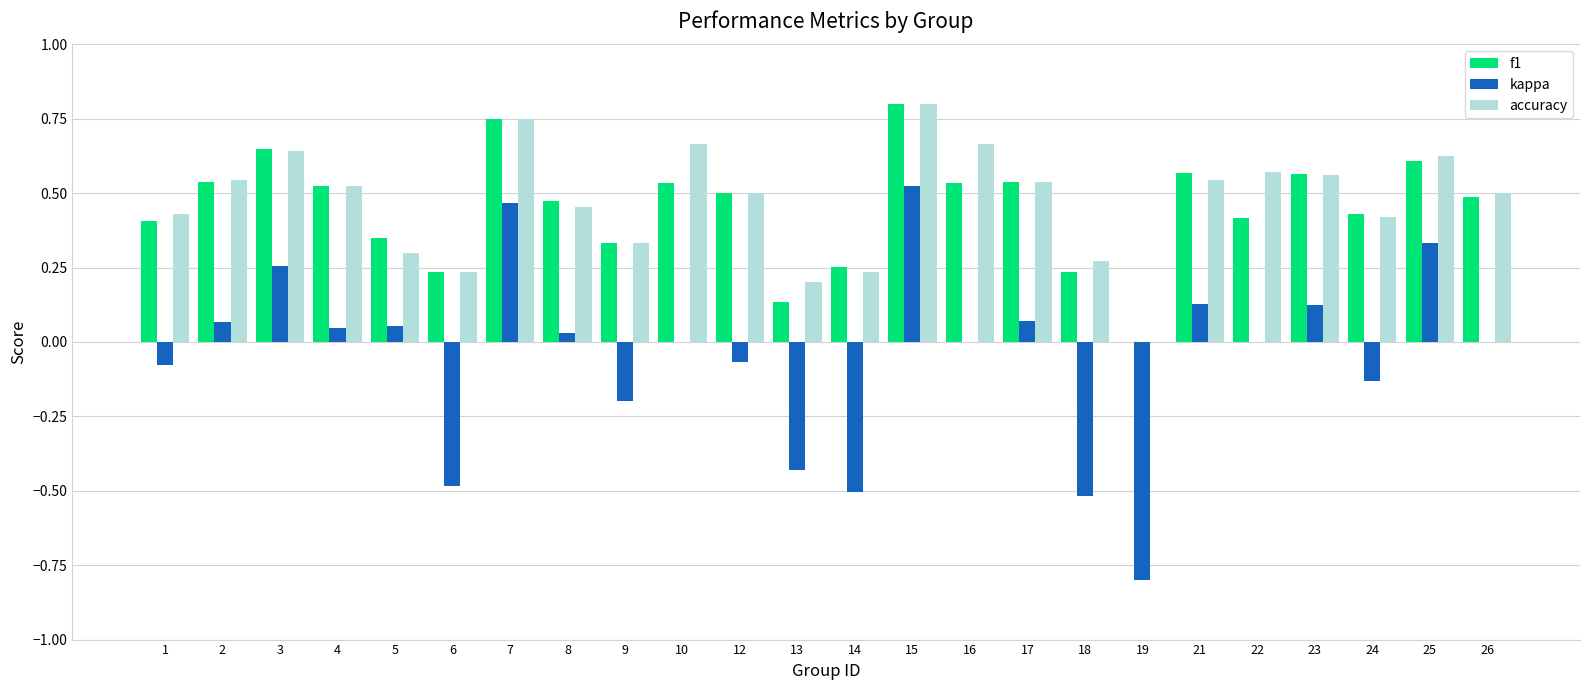

How many distinct data groups are displayed?

3